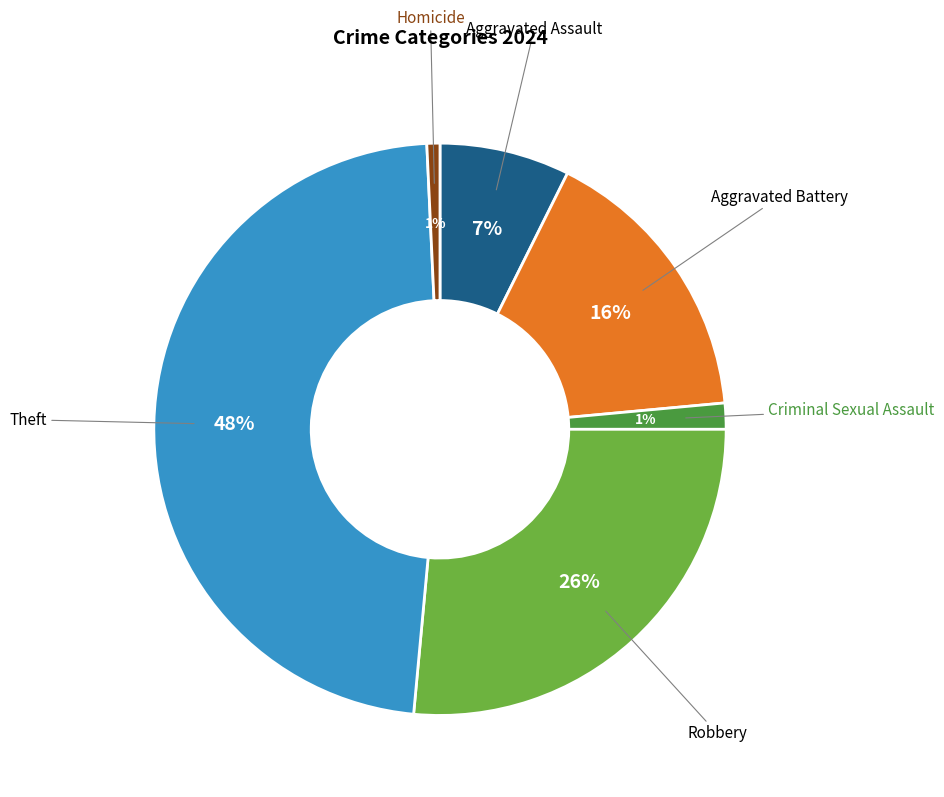

To the nearest percent, what is the average slice percentage?

17%